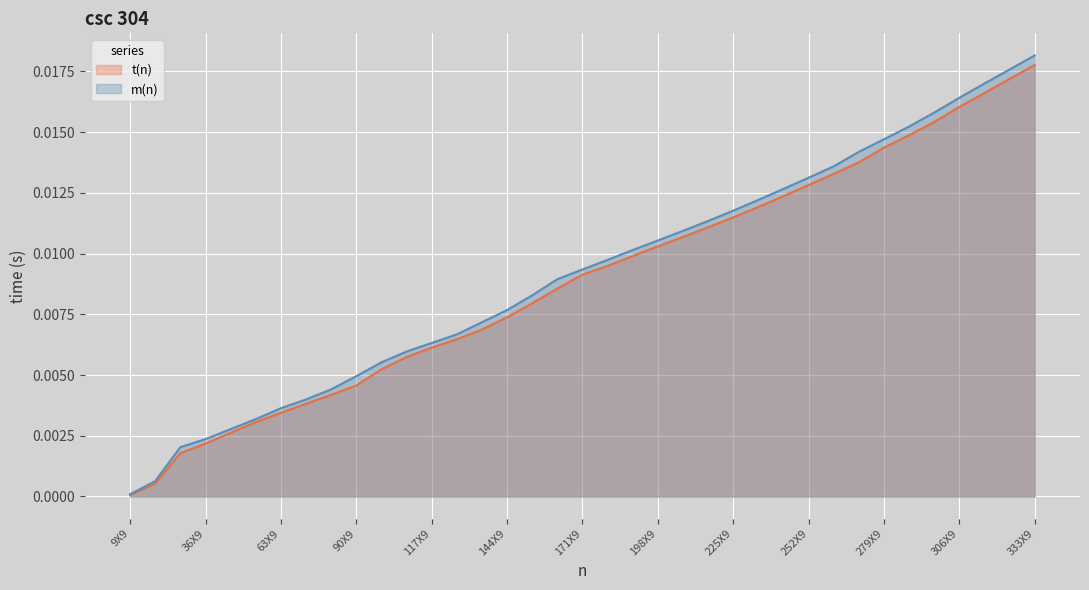

True or false: m(n) has more than 1 interior local peaks.

False